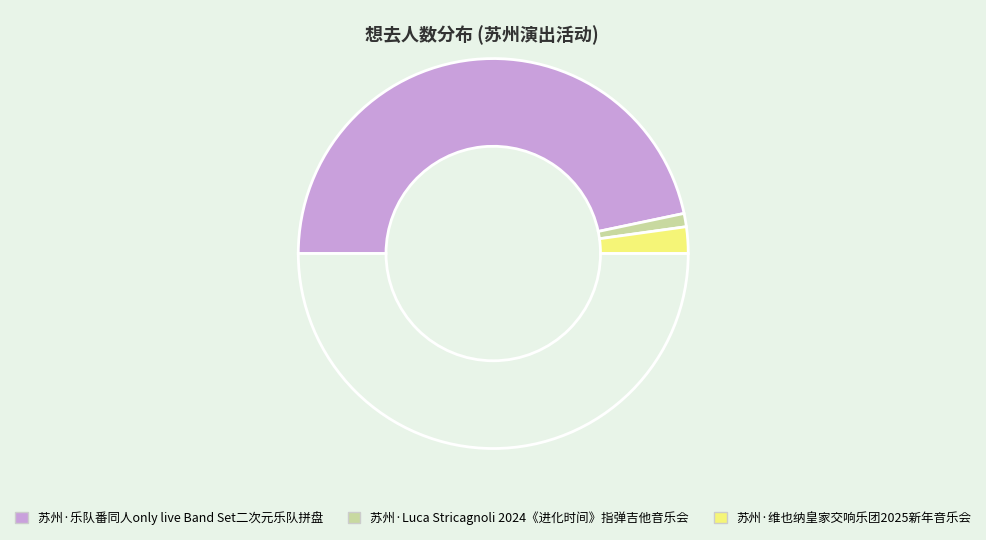

How many slices are in this pie chart?

4